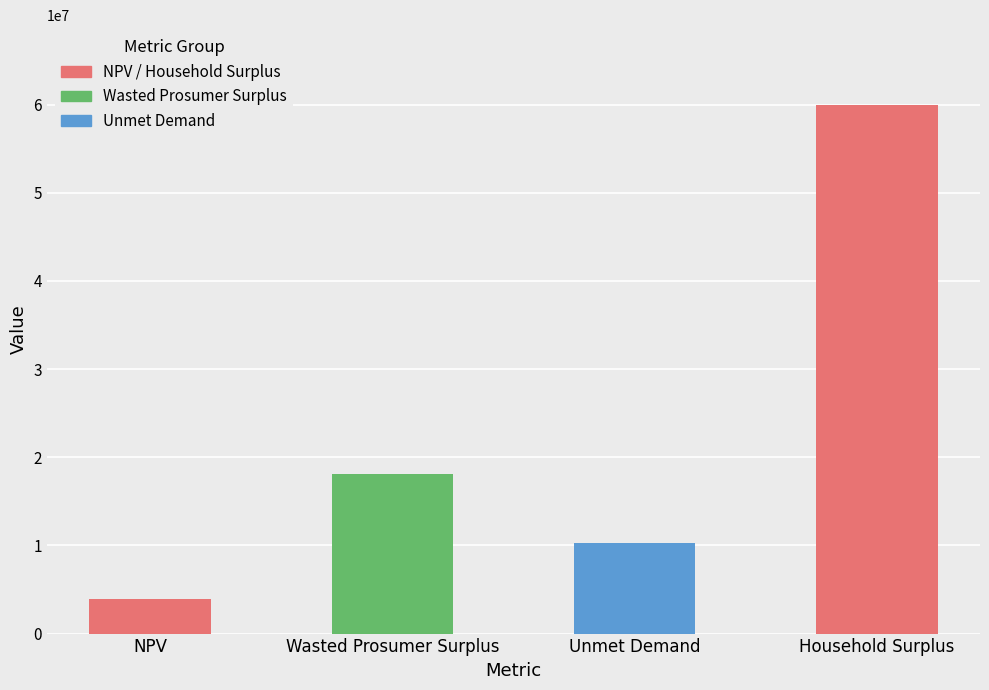

Which category has the highest value across all series?

Household Surplus